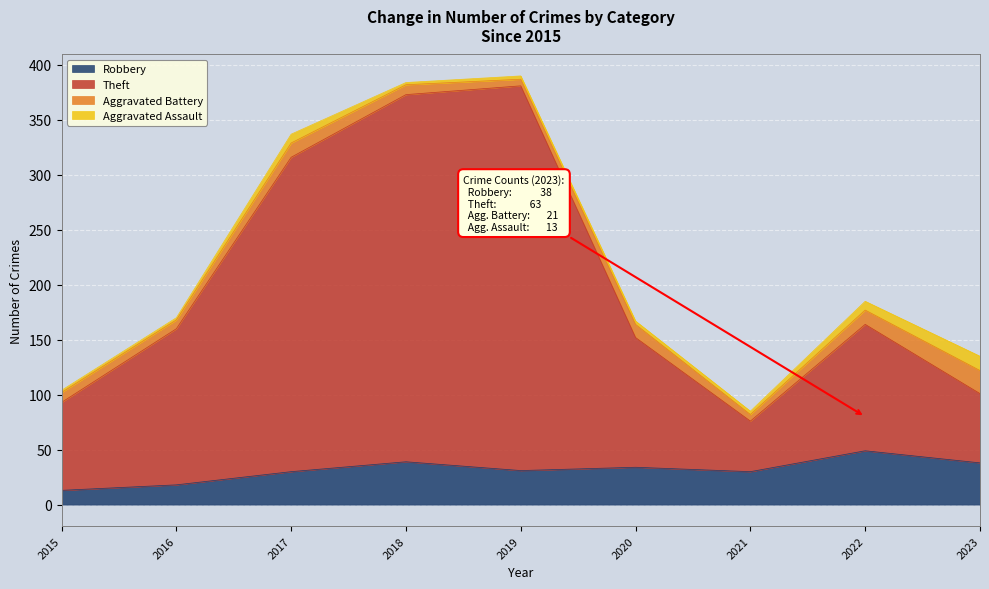

What is the total value across all series at 2023?

135